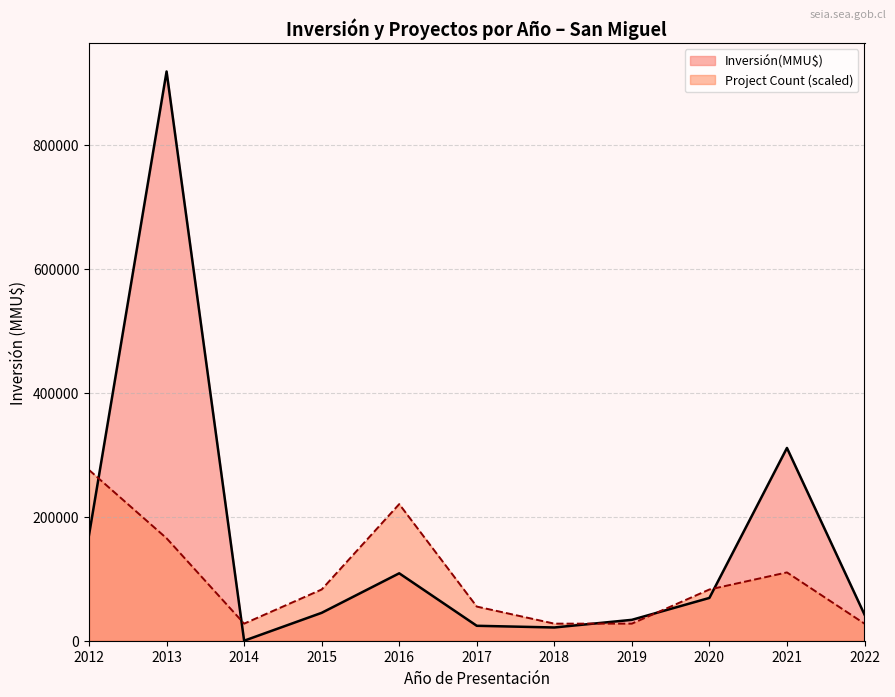

Rank the series by their average value, from highest to lowest.

Inversión(MMU$), Project Count (scaled)